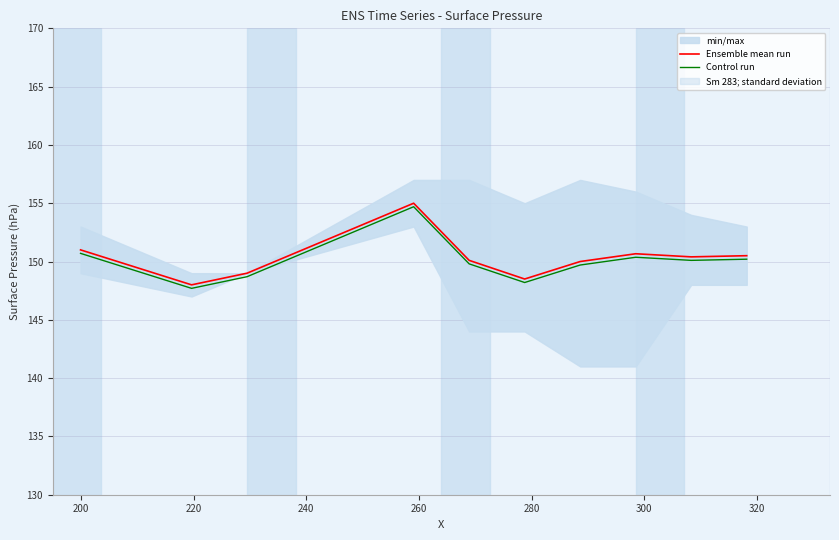

What is the lowest value of the Control run series?

147.7